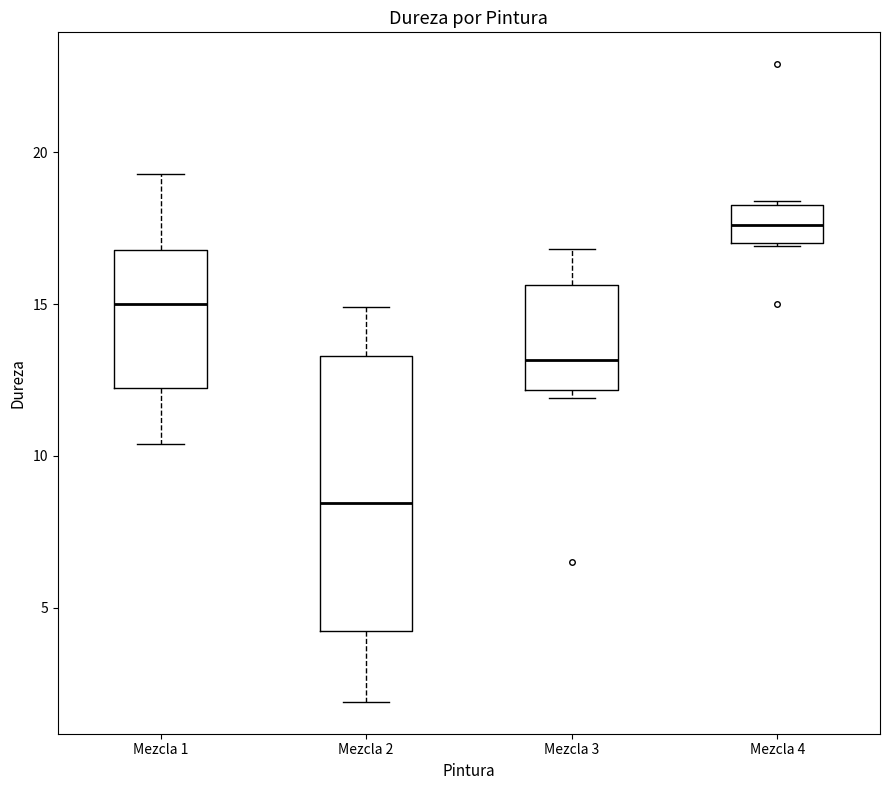

Which box is the tallest, from its lower edge to its upper edge?

Mezcla 2